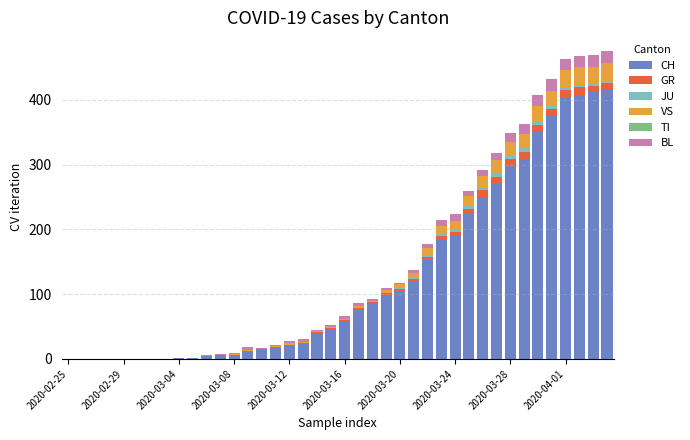

What is the maximum value for CH?

416